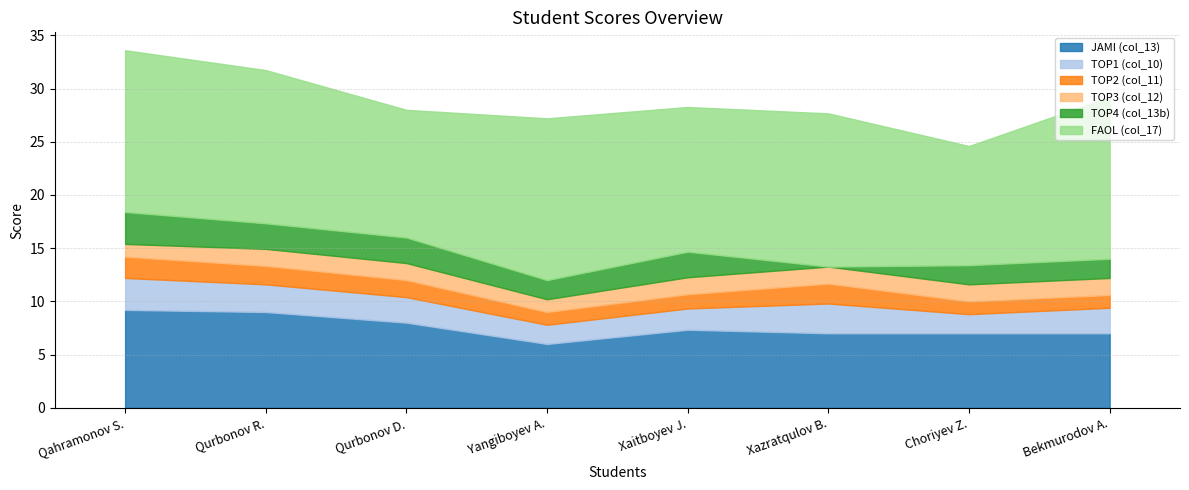

Does the chart have visible grid lines?

Yes